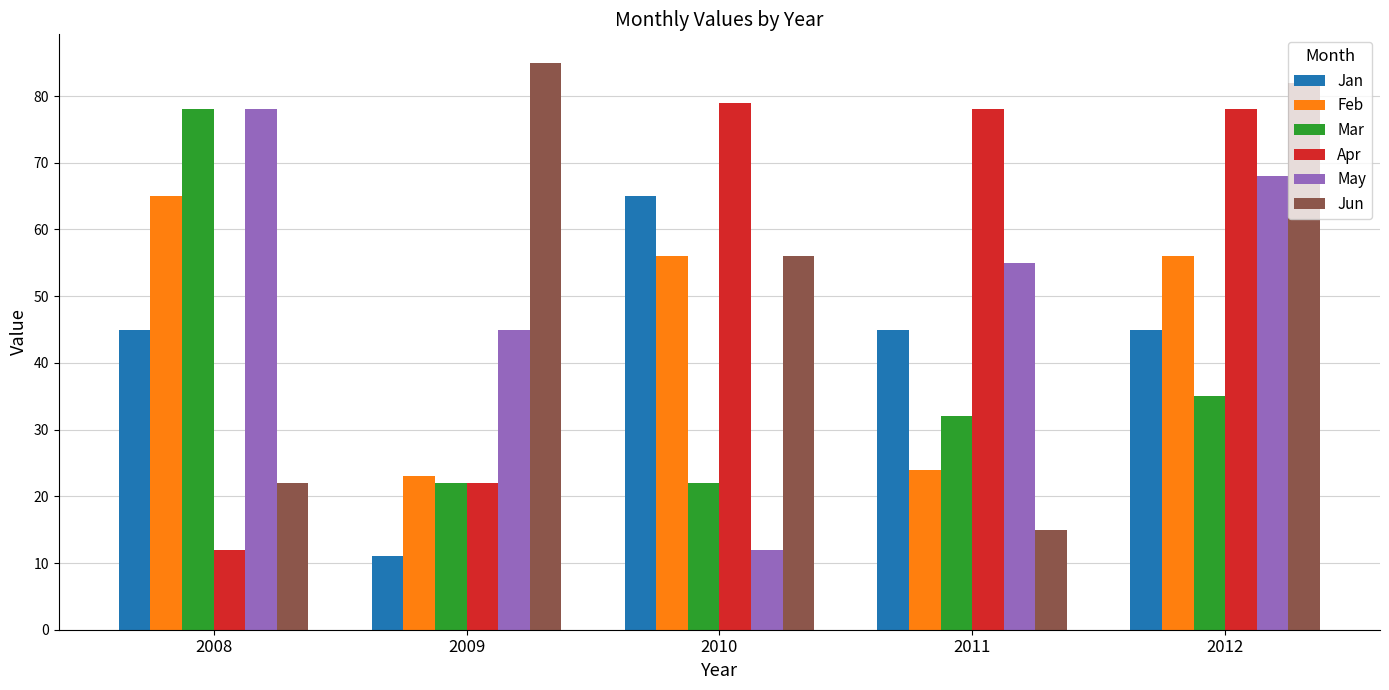

How many values in the May series are below 55?

2